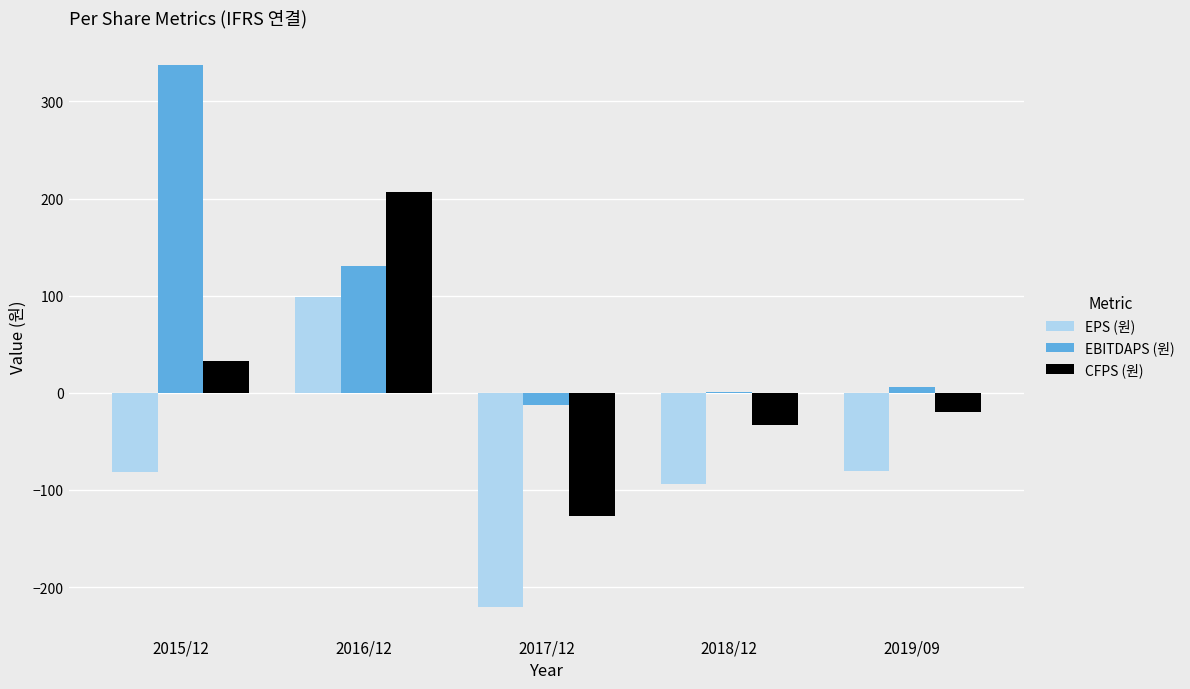

What is the maximum value for CFPS (원)?

207